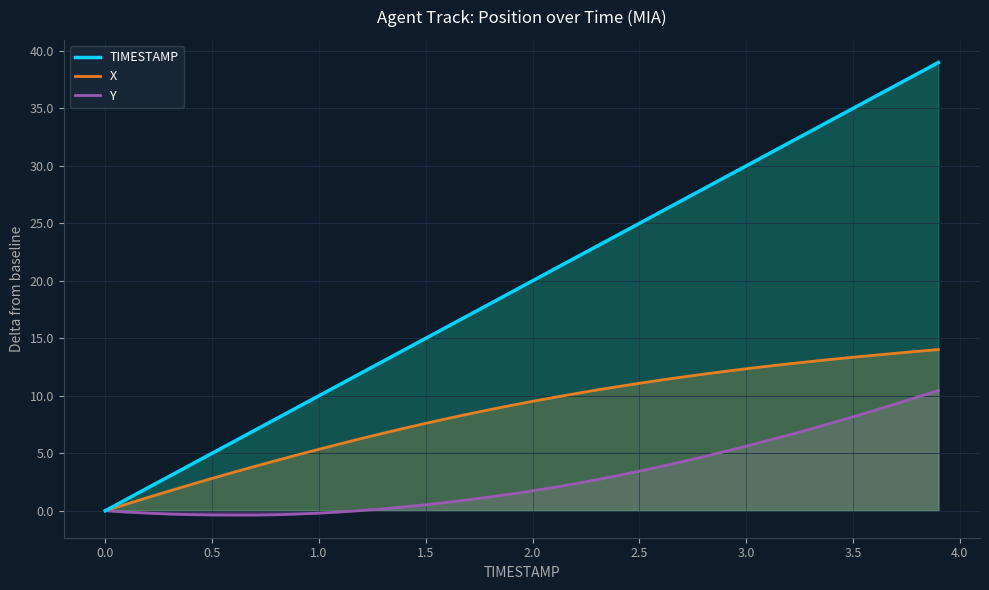

Reading right to left, transcribe all the data shown in this chart.

X: 14.0	13.9	13.7	13.5	13.4	13.2	13.0	12.8	12.6	12.4	12.1	11.9	11.6	11.4	11.1	10.8	10.5	10.2	9.9	9.5	9.2	8.8	8.4	8.0	7.6	7.2	6.7	6.3	5.8	5.3	4.9	4.4	3.9	3.3	2.8	2.3	1.7	1.2	0.6	0.0
Y: 10.5	9.9	9.3	8.7	8.2	7.6	7.1	6.6	6.1	5.6	5.2	4.7	4.3	3.8	3.4	3.1	2.7	2.3	2.0	1.7	1.4	1.2	0.9	0.7	0.5	0.3	0.2	0.0	-0.1	-0.2	-0.3	-0.3	-0.4	-0.4	-0.4	-0.3	-0.3	-0.2	-0.1	0.0
TIMESTAMP: 39.0	38.0	37.0	36.0	35.0	34.0	33.0	32.0	31.0	30.0	29.0	28.0	27.0	26.0	25.0	24.0	23.0	22.0	21.0	20.0	19.0	18.0	17.0	16.0	15.0	14.0	13.0	12.0	11.0	10.0	9.0	8.0	7.0	6.0	5.0	4.0	3.0	2.0	1.0	0.0